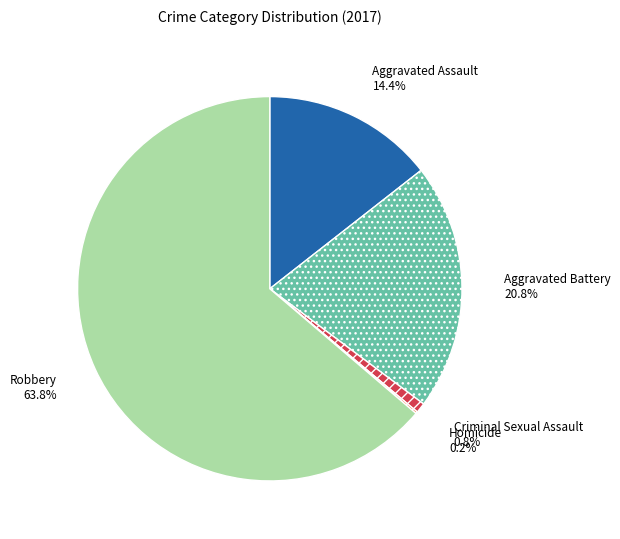

Is the sum of Criminal Sexual Assault and Aggravated Battery greater than half?

No